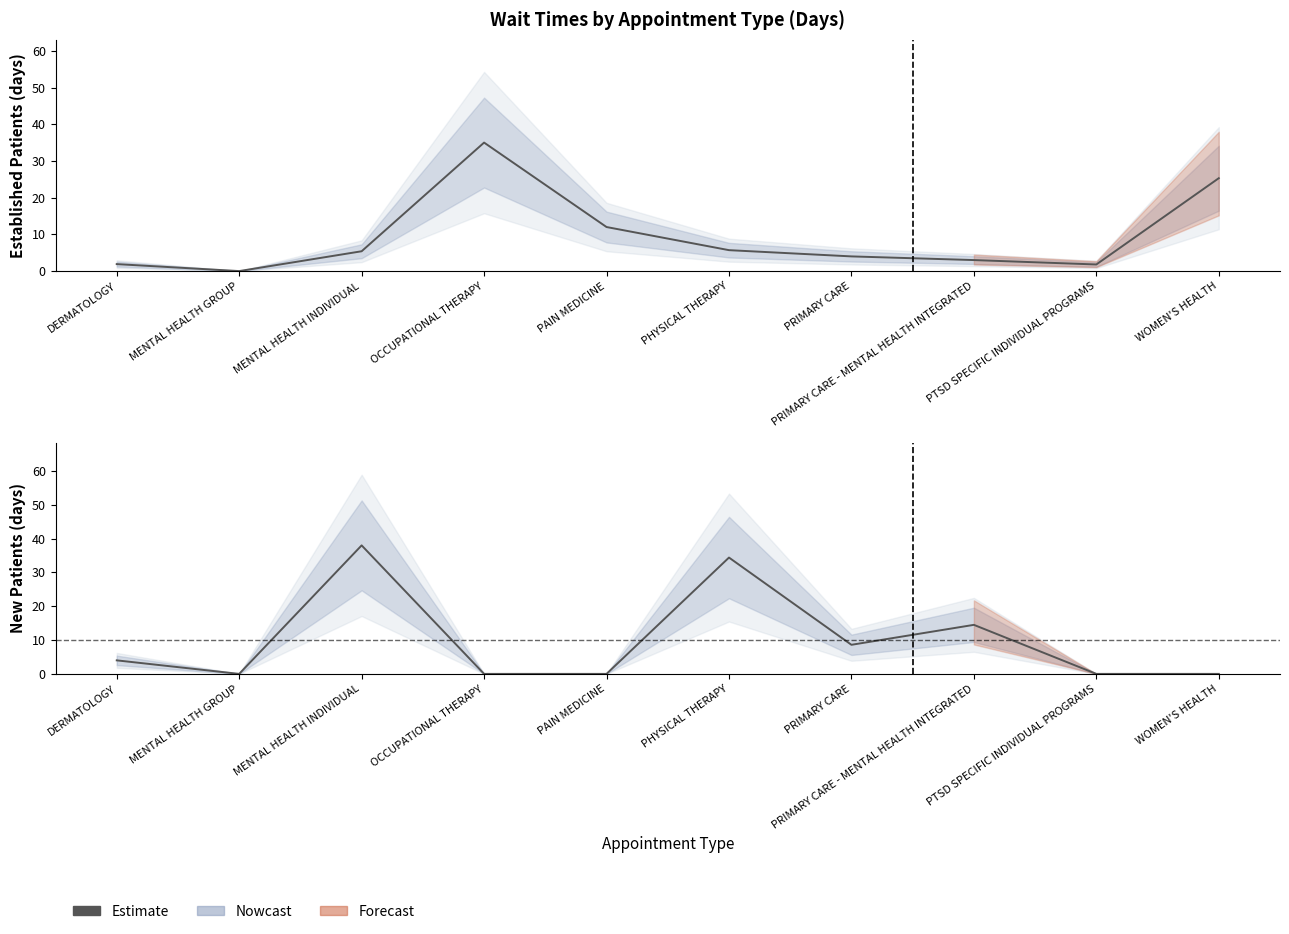

True or false: the data has more than 2 interior local peaks.

True